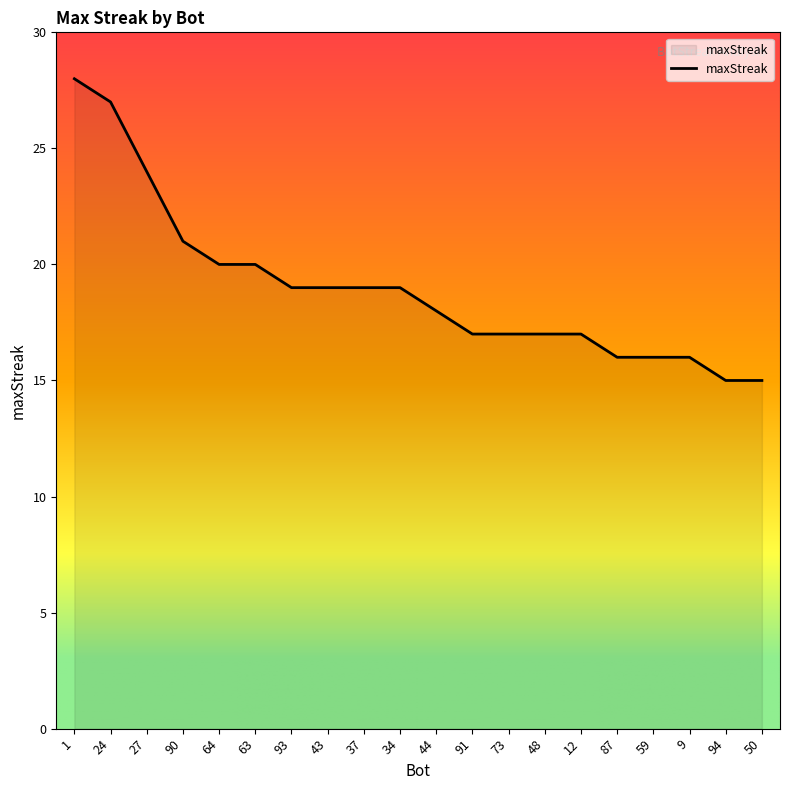

Read the value at 44, to the nearest 10.

20